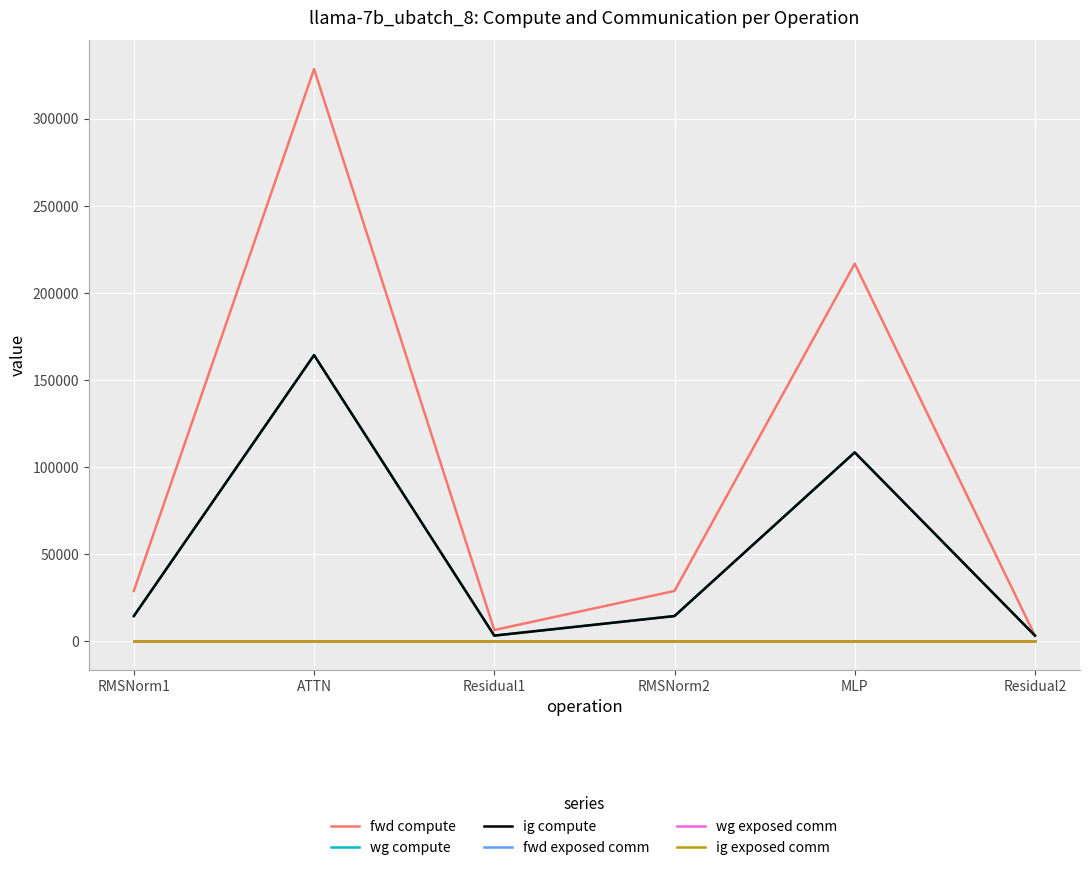

Is this an area chart (filled region under the line)?

No